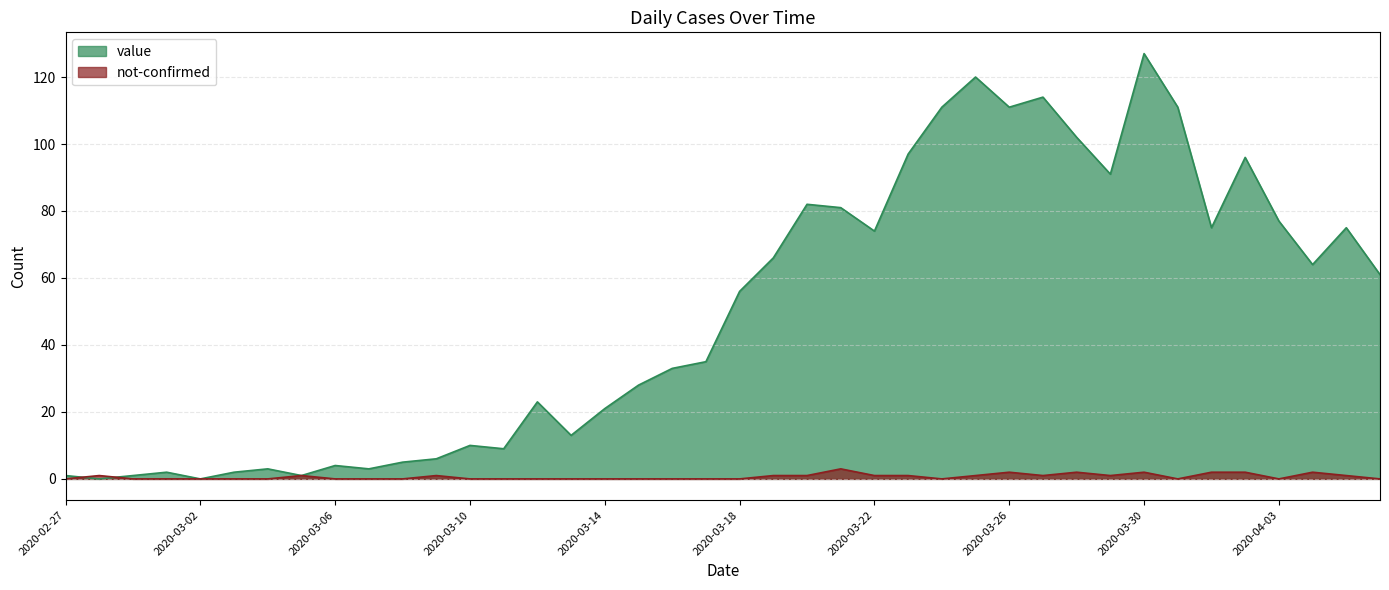

True or false: not-confirmed has a value of 1 at 2020-03-05.

True